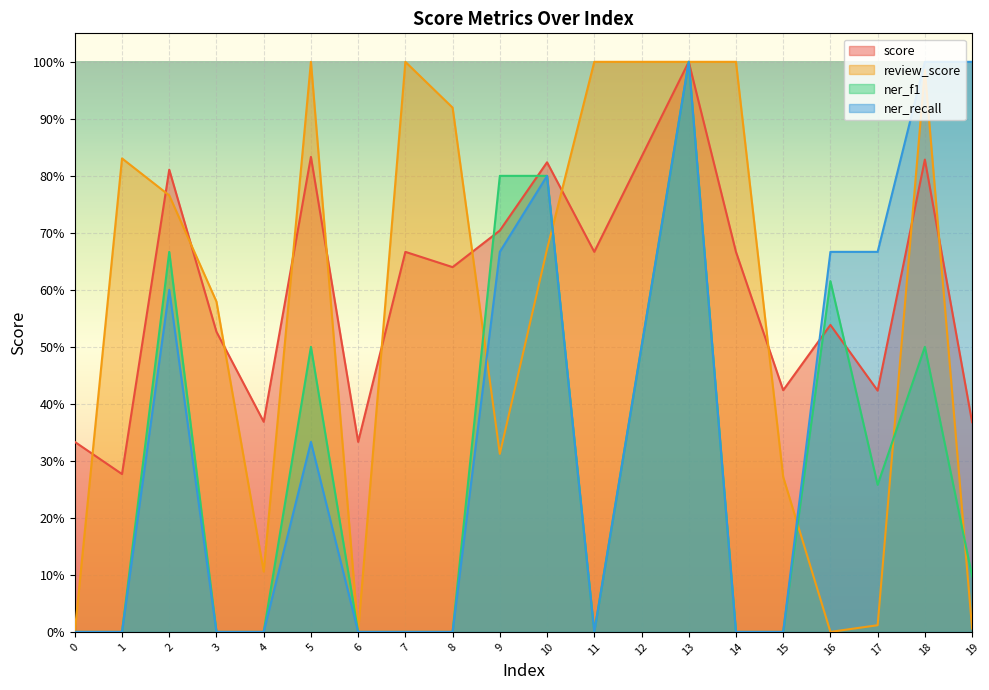

Between which two adjacent categories do score and review_score first intersect?

0 and 1